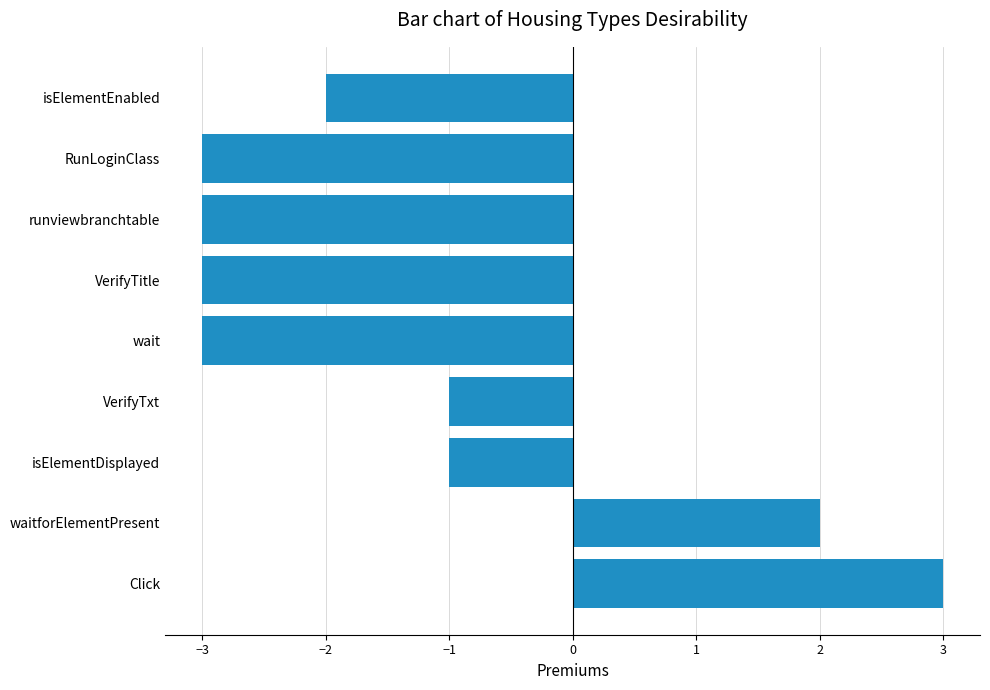

What is the change in value from runviewbranchtable to isElementEnabled?

+1